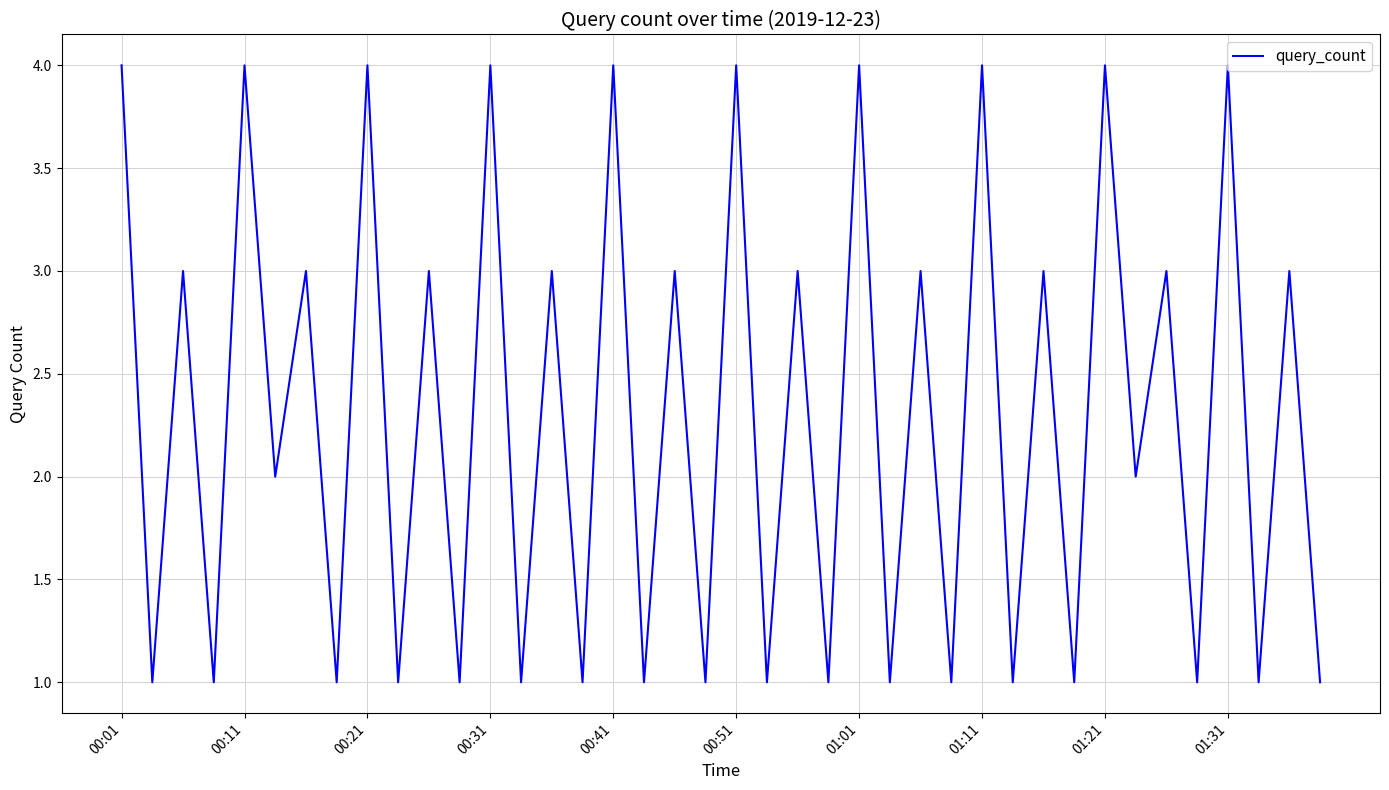

What is the difference between the maximum and minimum values?

3